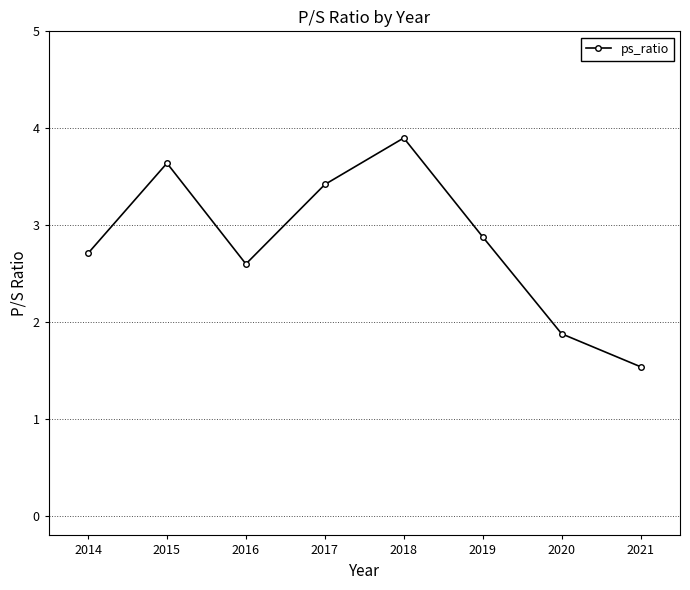

Between 2018 and 2020, which is larger?

2018